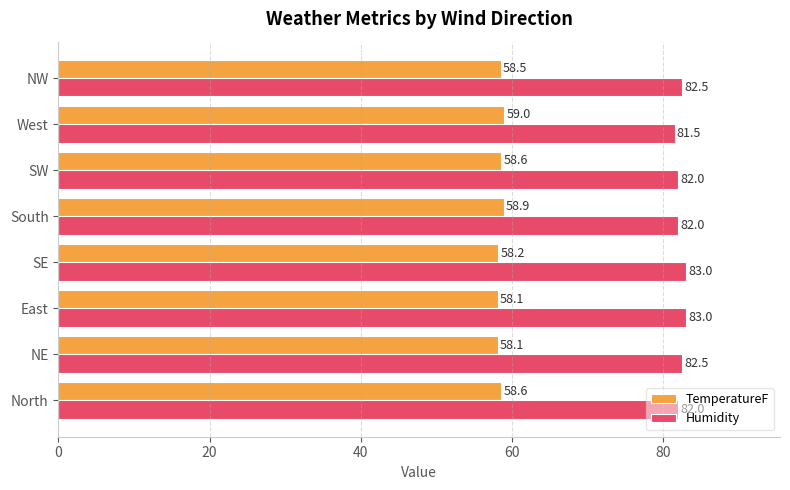

What is the sum of all Humidity values?

658.5